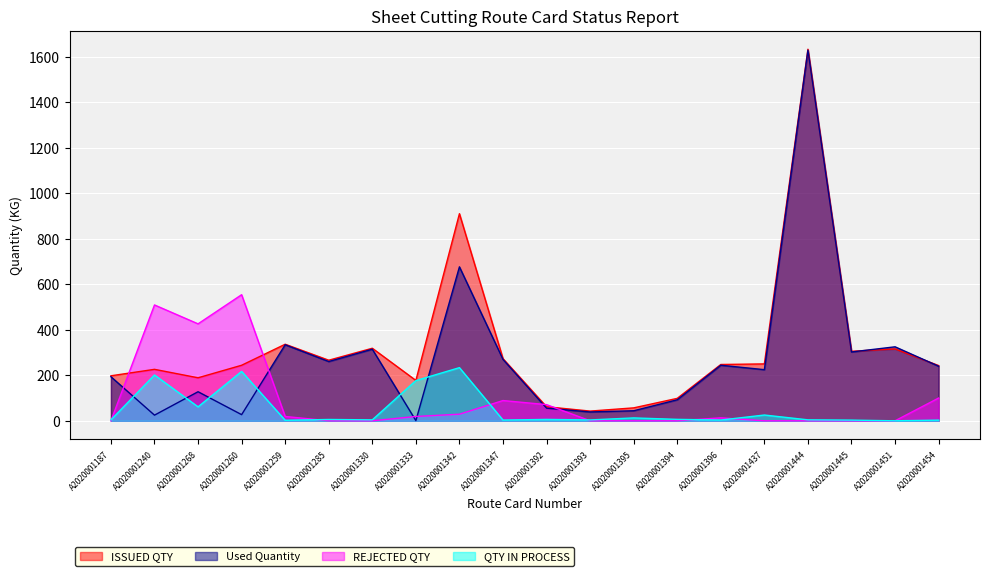

What is the spread (max minus min) of values at A2020001285?

266.2